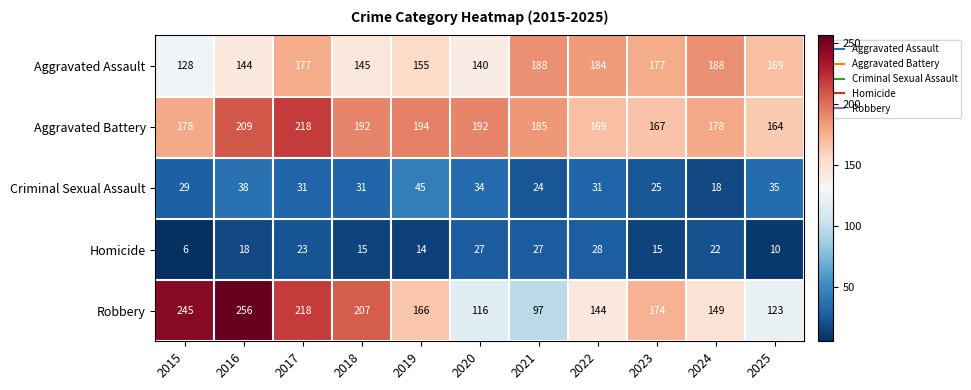

Count the number of categories in the chart.

11